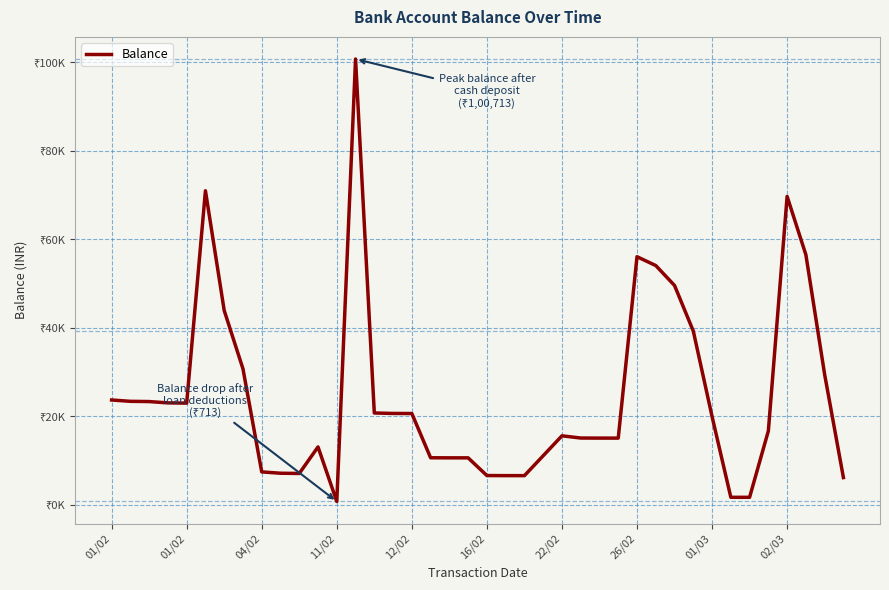

Is this an area chart (filled region under the line)?

No